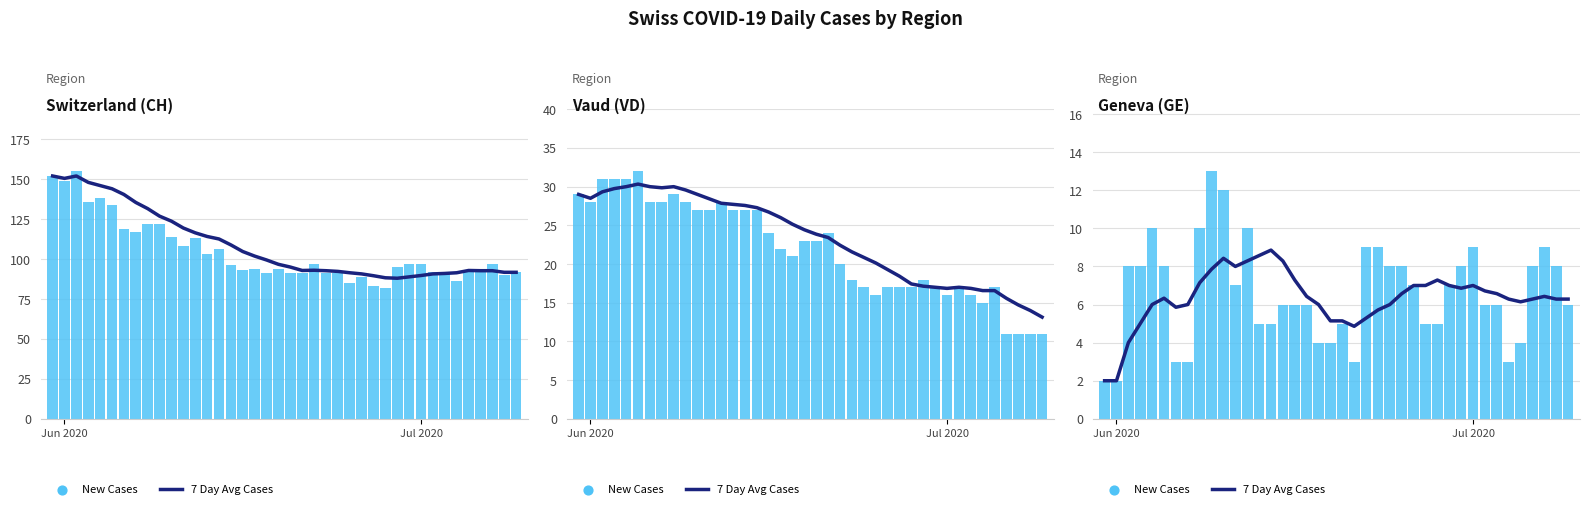

Which series contains the lowest Y value?

7 Day Avg Cases